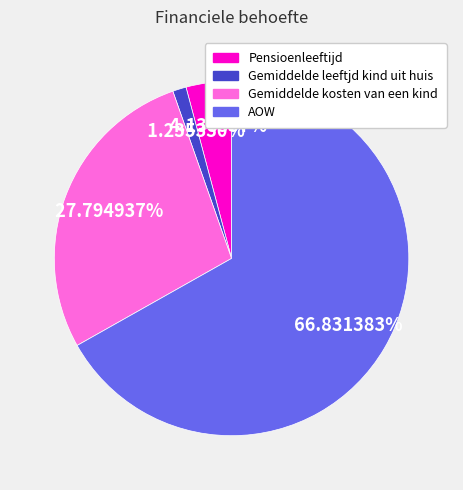

Is AOW the majority of the pie?

Yes